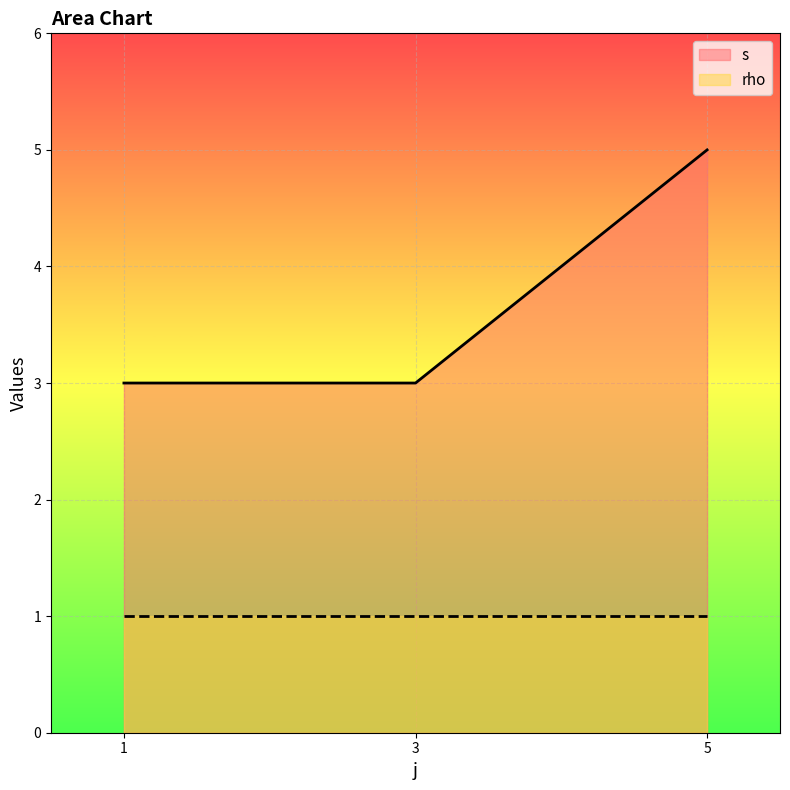

What is the sum of all s values?

11